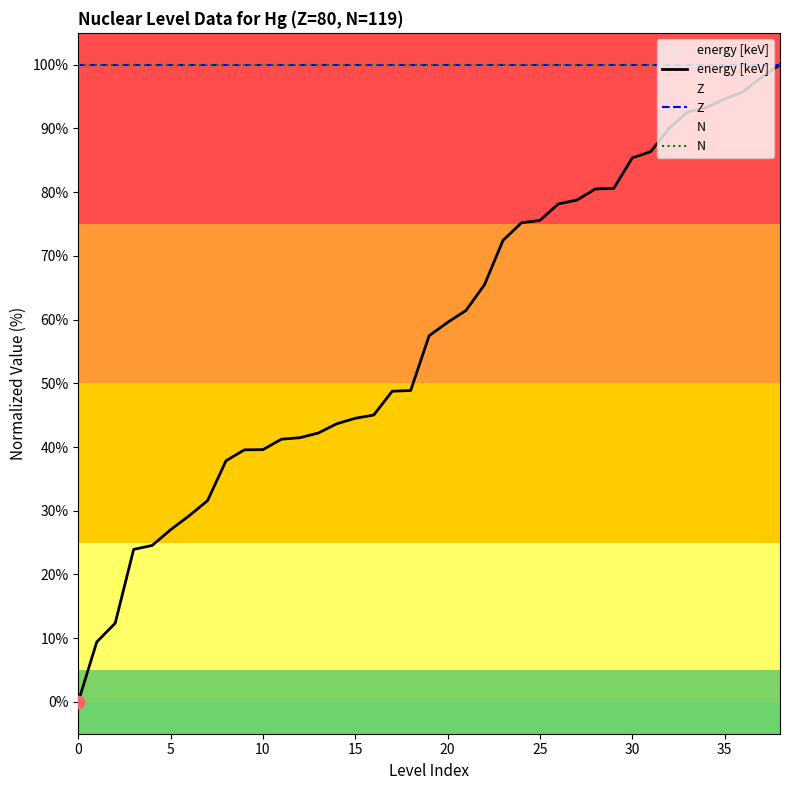

What are all the series names shown in the legend?

energy [keV], Z, N